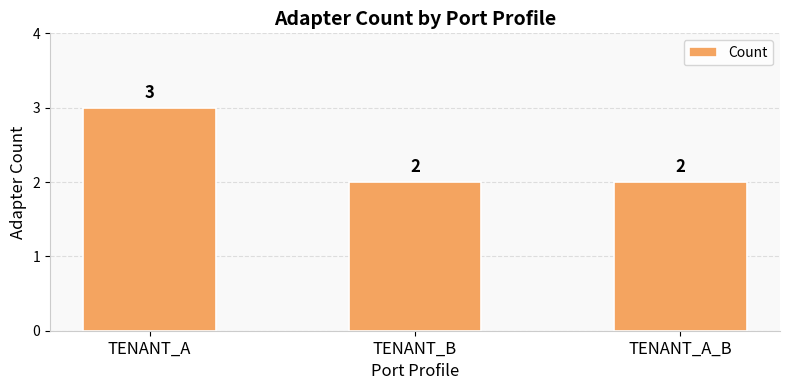

What is the label of the 2nd bar from the right?

TENANT_B